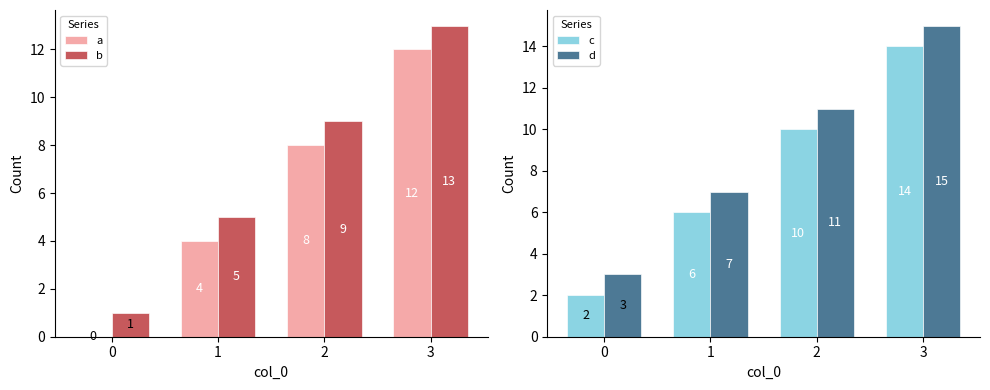

At which category is the sum across all series the highest?

3